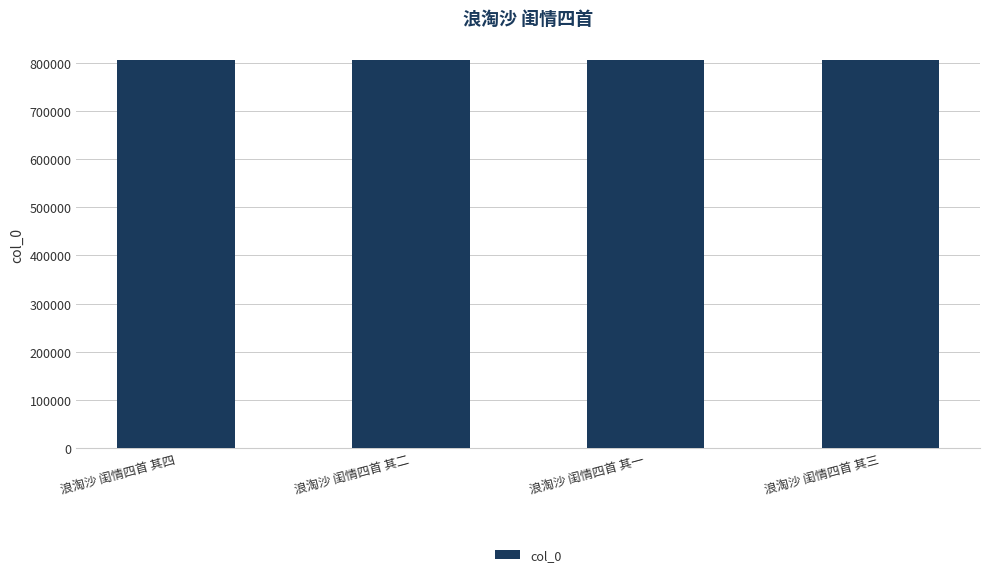

The value at 浪淘沙 闺情四首 其四 is 1399592. True or false?

False